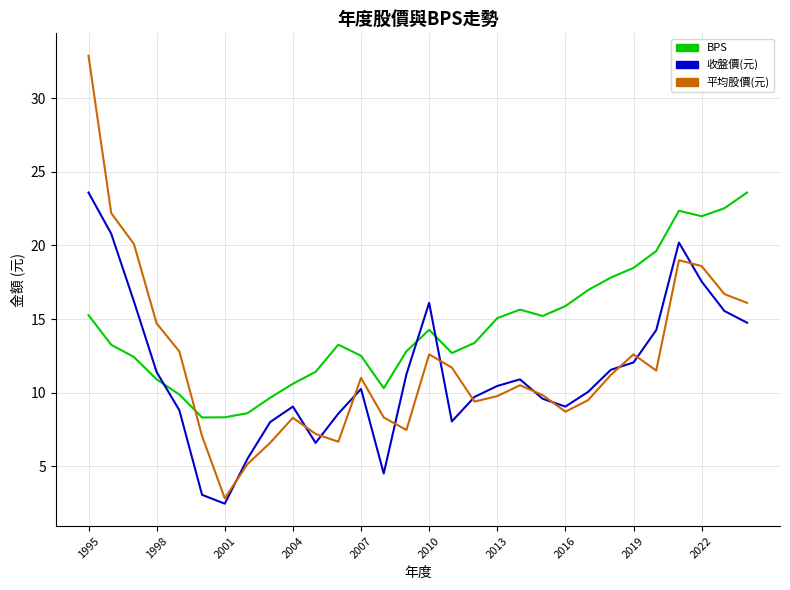

Which series has the largest total across all categories?

BPS